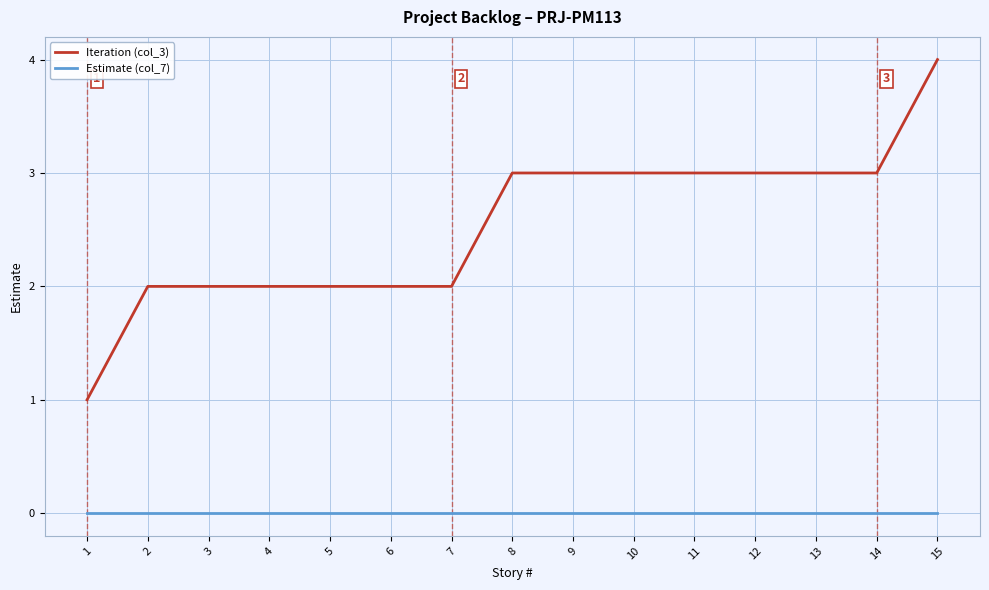

How many lines are shown in the chart?

2